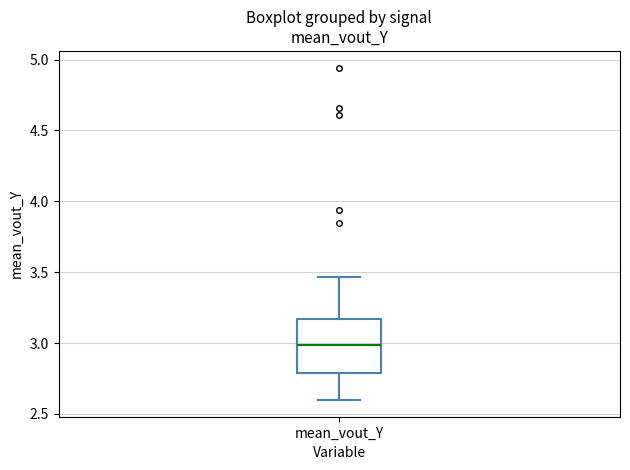

Transcribe this box plot: give where the median line is, the range the box spans, and where the two whiskers end, as read against the y-axis. The values are not printed on the chart, so give them approximately, as read against the axis.

median 3.00, box 2.80 to 3.15, whiskers 2.60 to 3.45